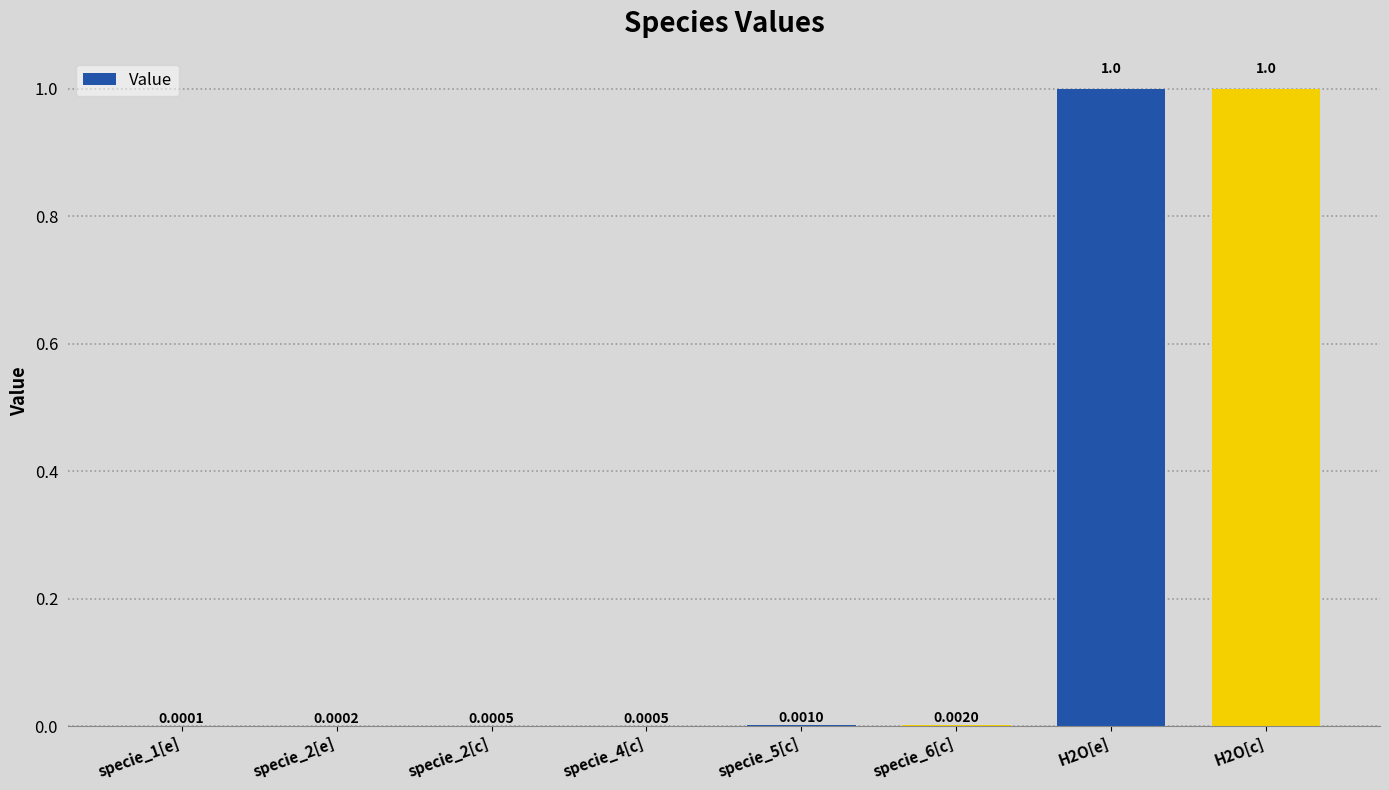

What is the sum of the values at specie_1[e] and H2O[e]?

1.0